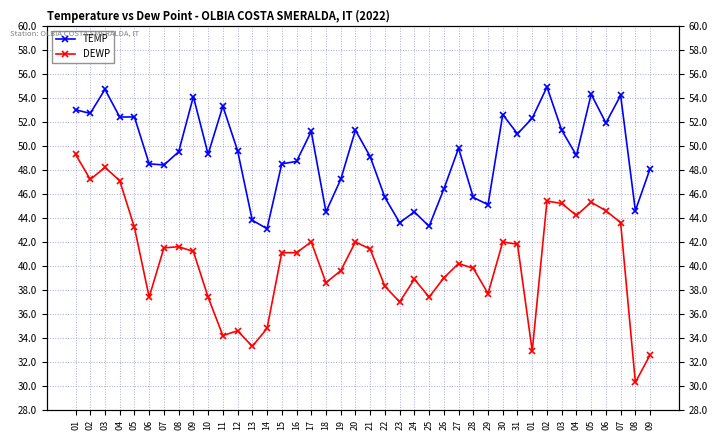

Which series has the largest range (max minus min)?

DEWP